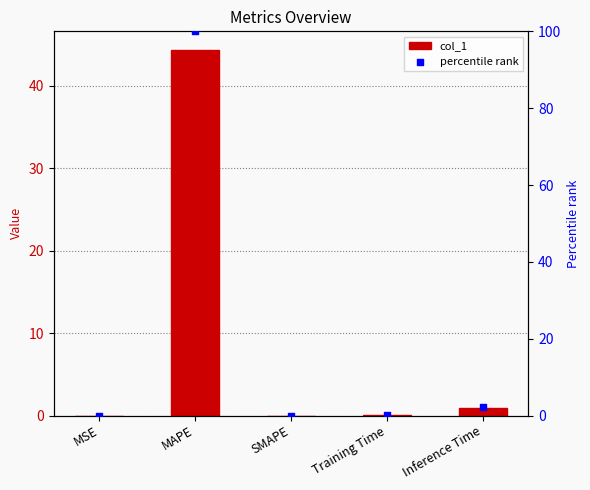

Is the value of col_1 at Inference Time greater than the value of percentile rank at MSE?

Yes